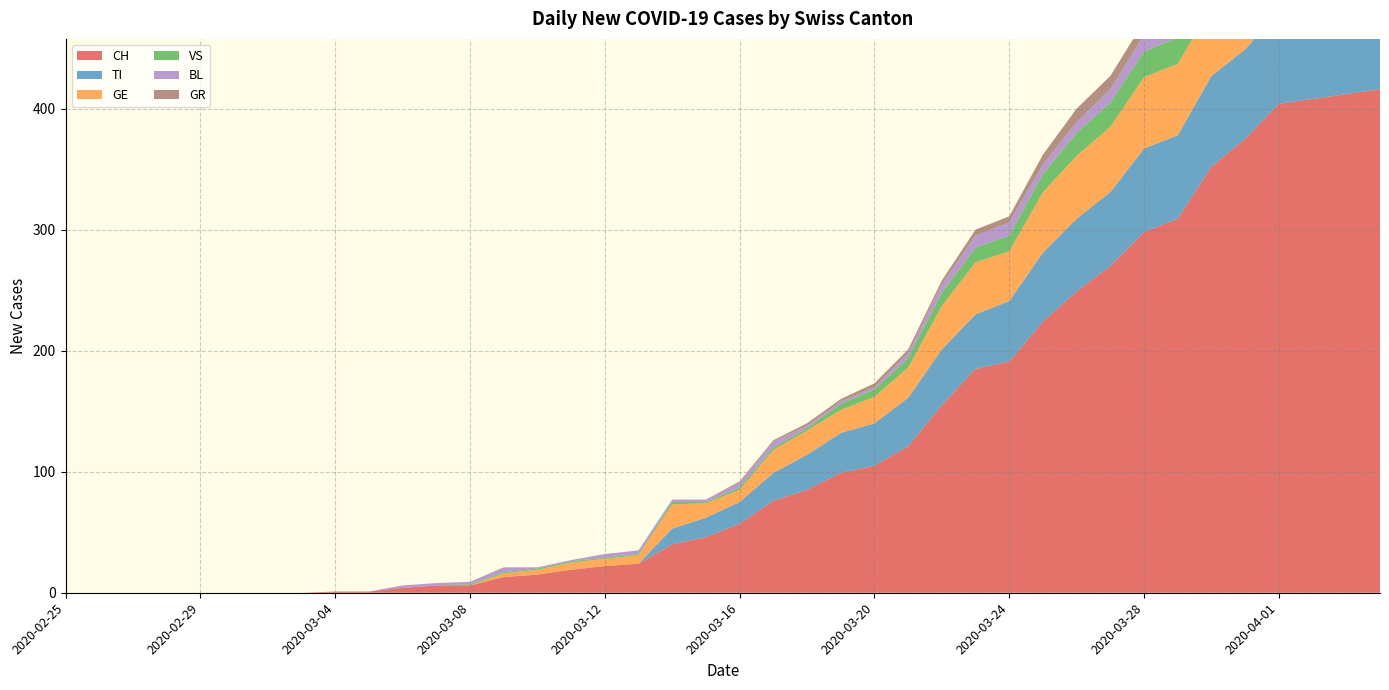

Reading left to right, transcribe all the data shown in this chart.

CH: 0	0	0	0	0	0	0	0	1	1	4	6	6	13	15	19	22	24	40	46	57	76	85	99	105	121	155	185	191	224	249	270	298	309	352	375	404	408	412	416
TI: 0	0	0	0	0	0	0	0	0	0	0	0	0	0	0	0	0	0	13	16	18	23	29	33	35	40	46	45	50	57	60	61	69	69	75	74	76	75	75	72
GE: 0	0	0	0	0	0	0	0	0	0	0	0	0	3	4	6	6	7	20	12	10	19	20	19	22	25	36	43	41	50	52	54	59	59	57	64	64	62	65	61
VS: 0	0	0	0	0	0	0	0	0	0	0	0	1	1	1	1	1	1	2	1	2	2	2	5	6	8	11	12	13	15	19	20	21	22	25	24	26	28	26	28
BL: 0	0	0	0	0	0	0	0	0	0	2	2	2	4	1	1	3	3	2	2	4	5	2	2	2	4	7	10	11	8	9	11	14	15	17	18	17	18	18	19
GR: 0	0	0	0	0	0	0	0	0	0	0	0	0	0	0	0	0	0	0	0	1	1	2	2	3	3	3	5	5	8	11	11	11	11	9	10	11	11	10	10